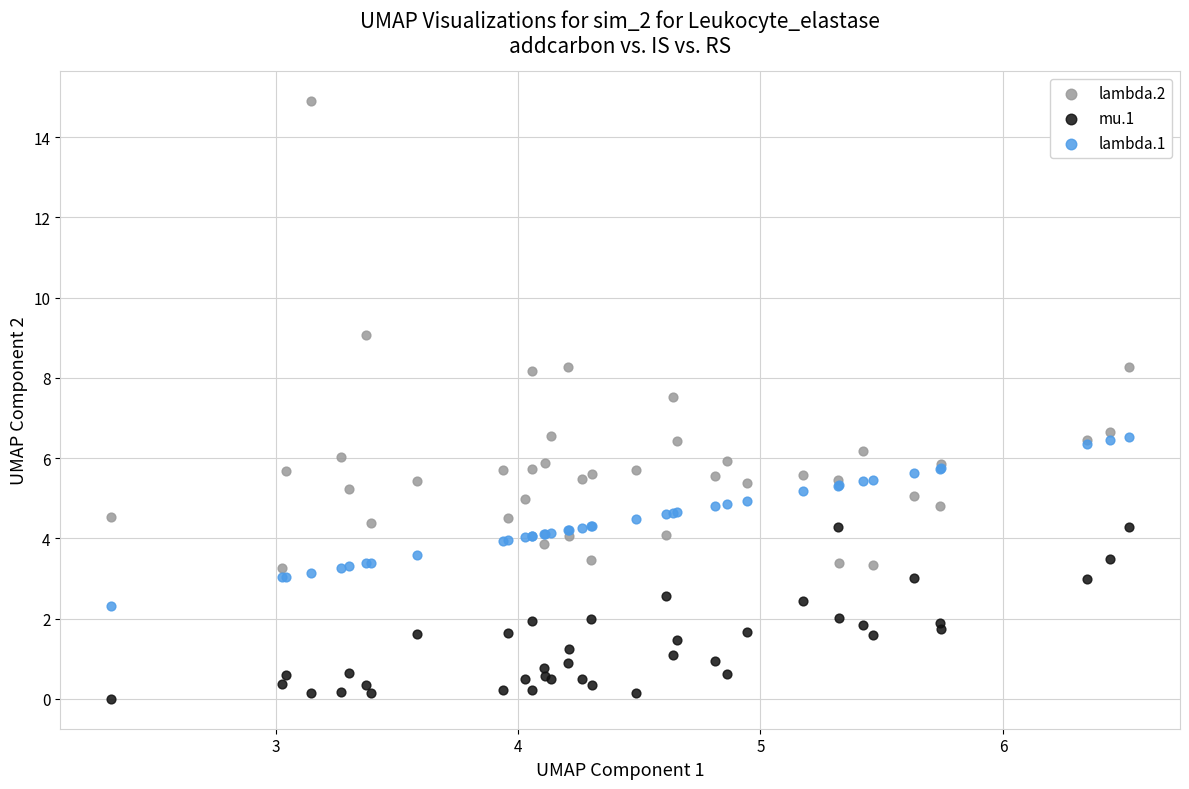

Which series contains the lowest Y value?

mu.1